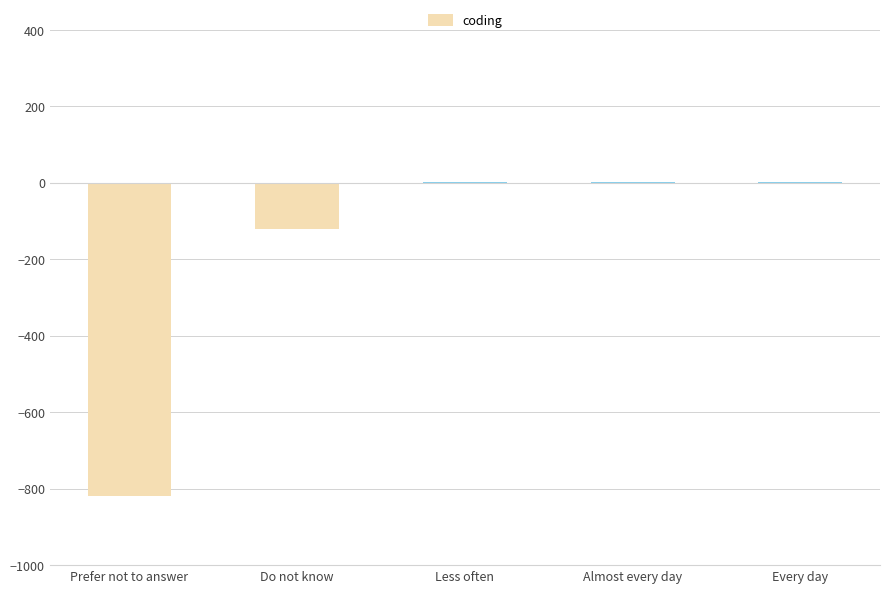

What is the approximate value at Prefer not to answer?

-818